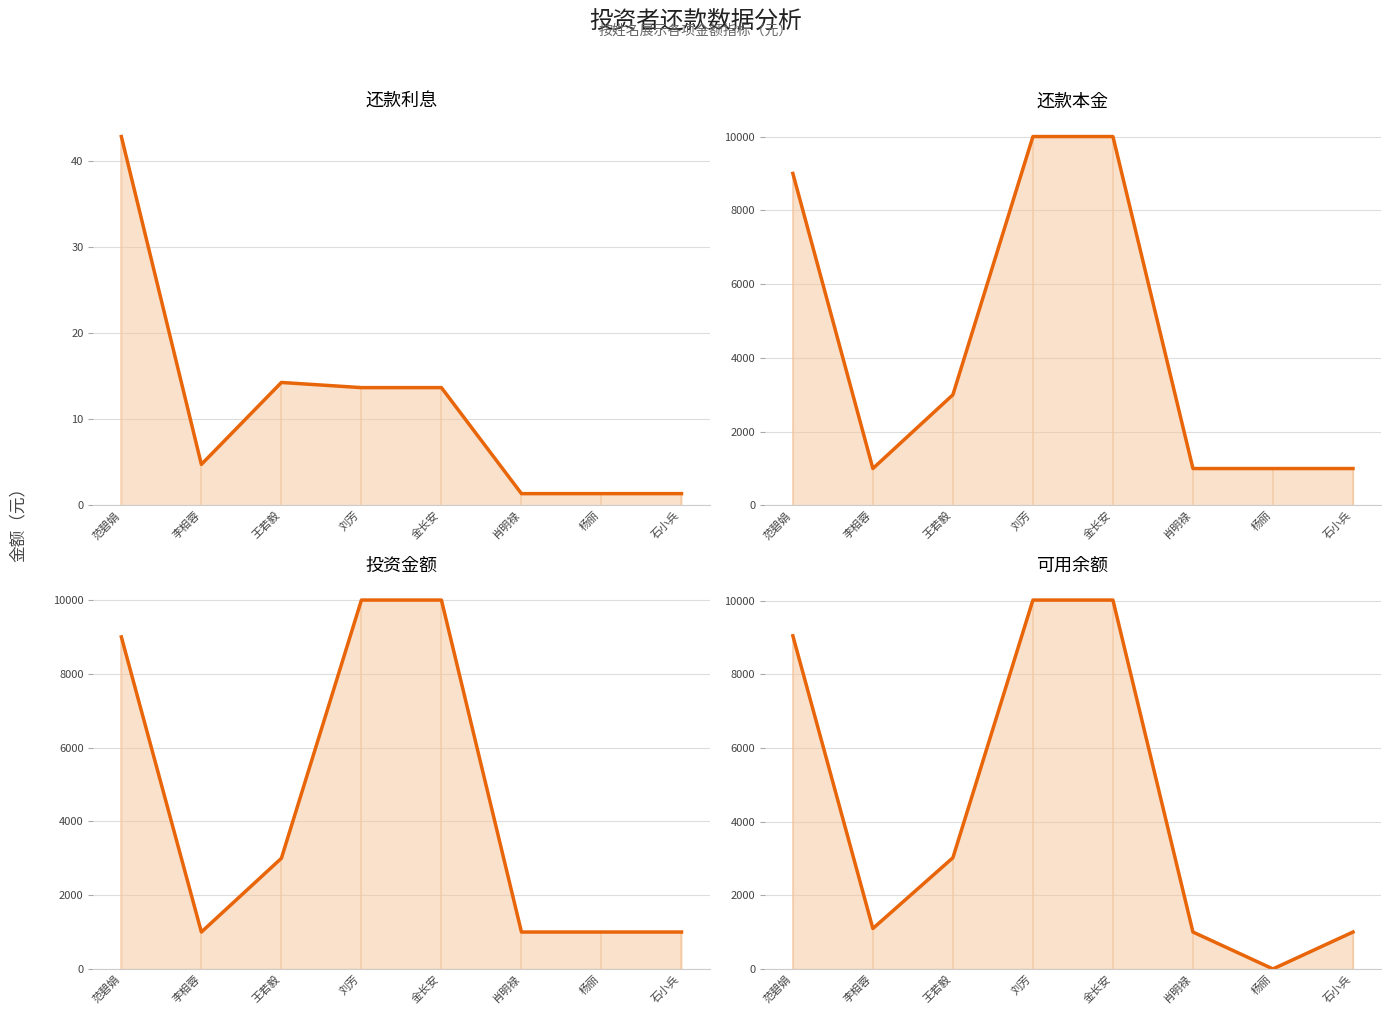

Which series has the largest range (max minus min)?

可用余额